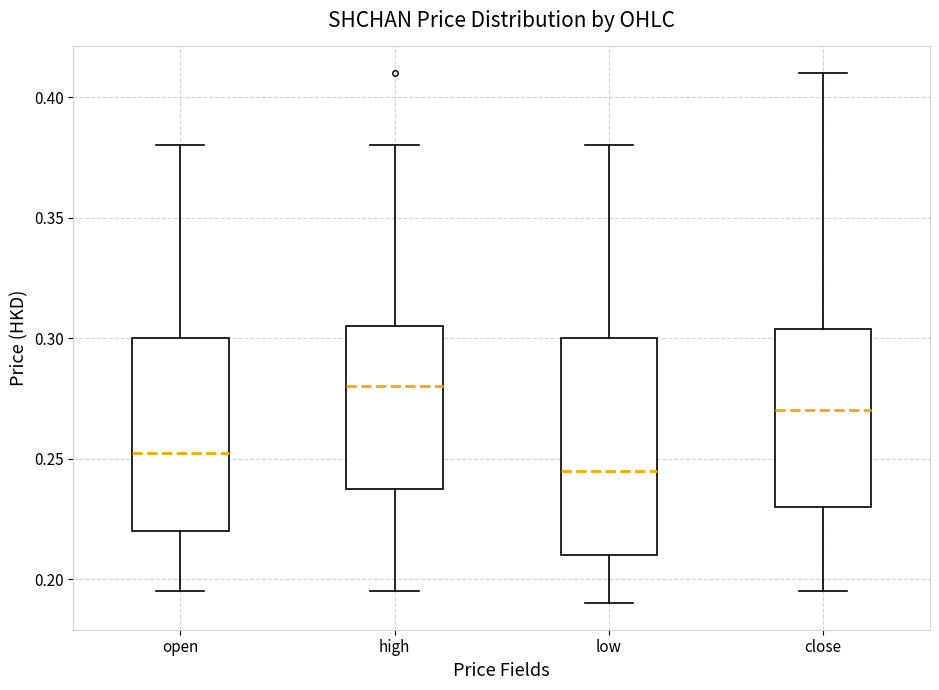

Reading left to right, read every box against the y-axis: the position of its median line, the range the box covers, and the ends of its whiskers. The values are not printed on the chart, so give them approximately, as read against the axis.

open: median 0.255, box 0.220 to 0.300, whiskers 0.195 to 0.380
high: median 0.280, box 0.240 to 0.305, whiskers 0.195 to 0.380
low: median 0.245, box 0.210 to 0.300, whiskers 0.190 to 0.380
close: median 0.270, box 0.230 to 0.305, whiskers 0.195 to 0.410